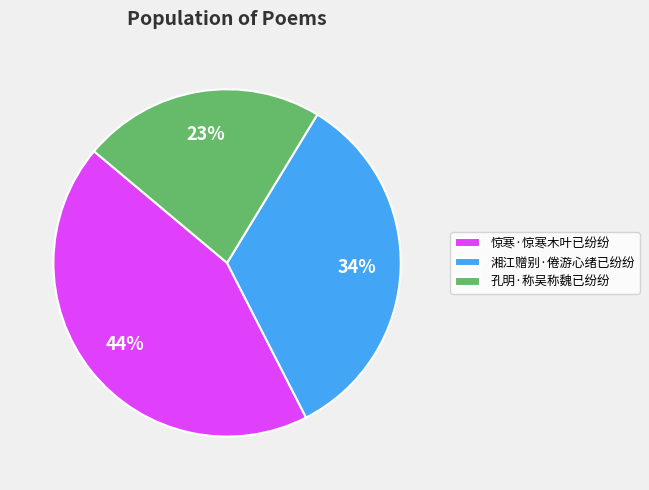

Do 湘江赠别·倦游心绪已纷纷 and 孔明·称吴称魏已纷纷 together represent more than half of the pie?

Yes